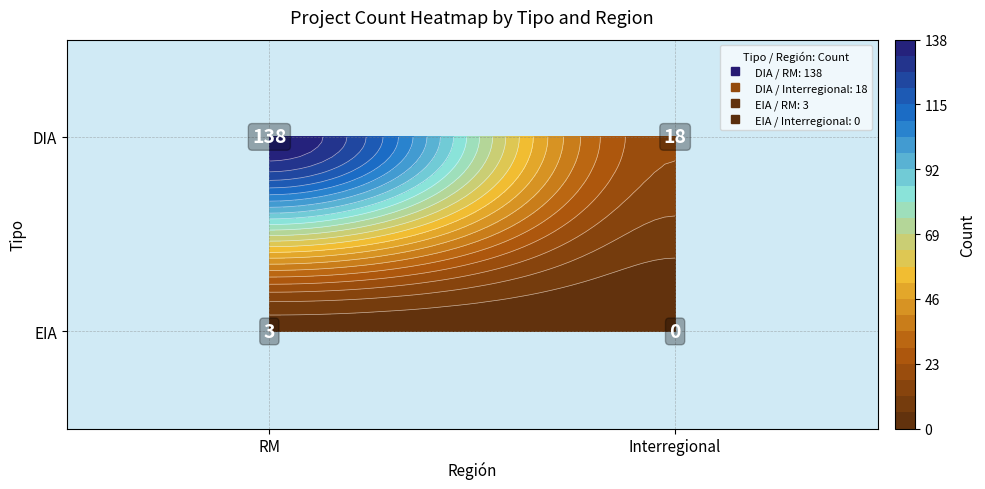

Is the value of EIA at RM greater than the value of DIA at RM?

No